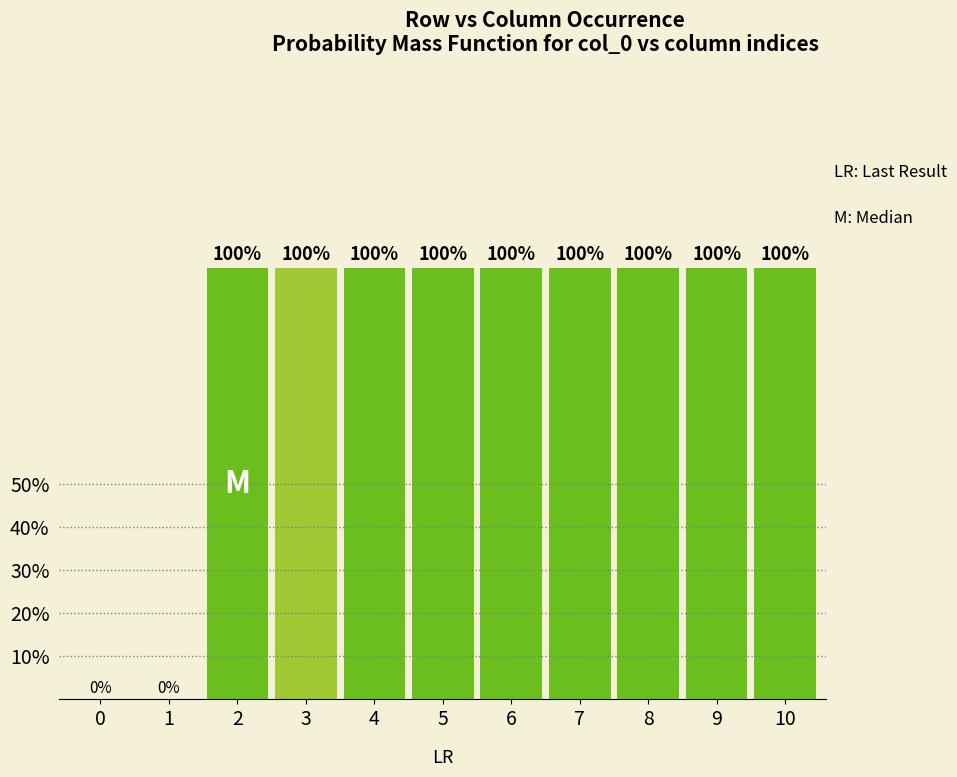

How many values are between 1 and 2?

9